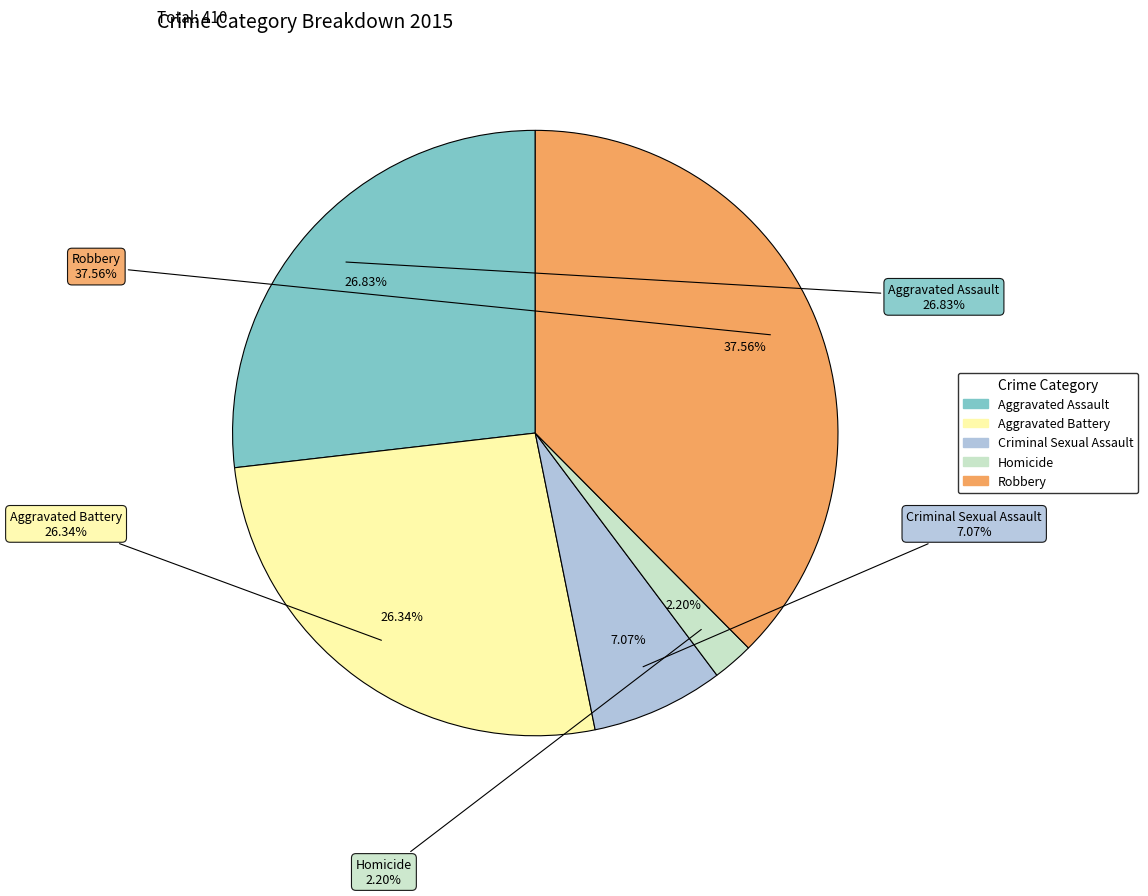

To the nearest percent, what portion does Robbery represent?

38%